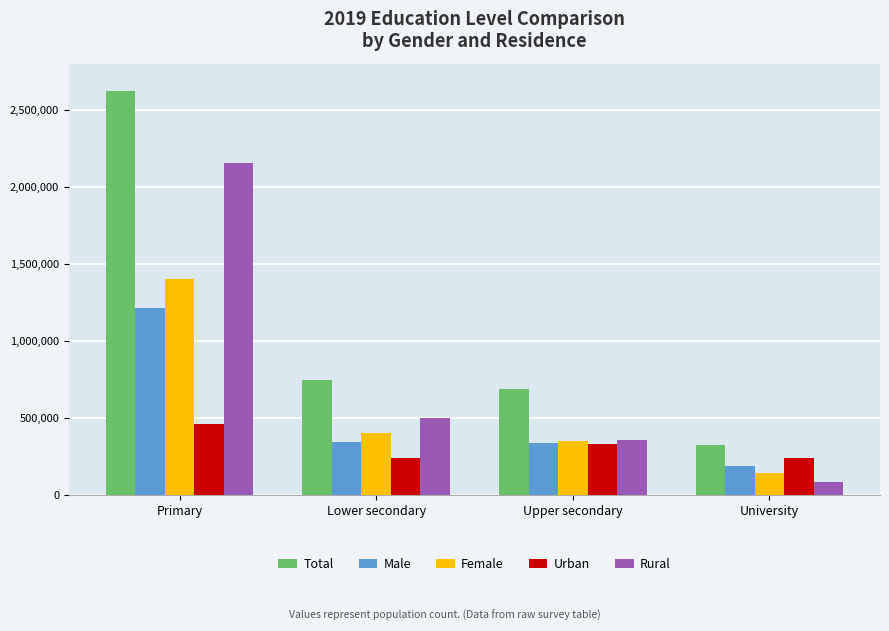

At how many categories does at least one series exceed 1928650?

1